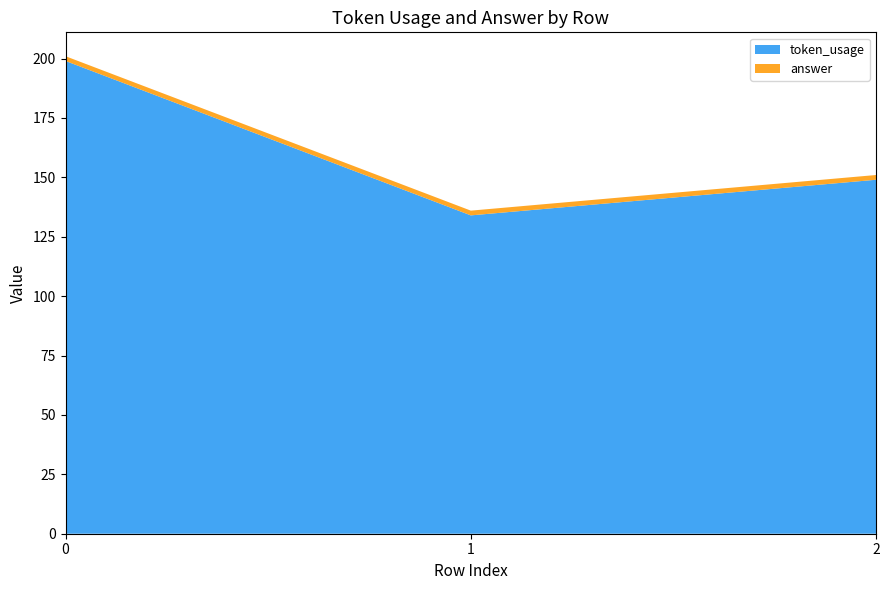

Reading left to right, extract all data points from this chart.

token_usage: 0=199	1=134	2=149
answer: 0=2	1=2	2=2